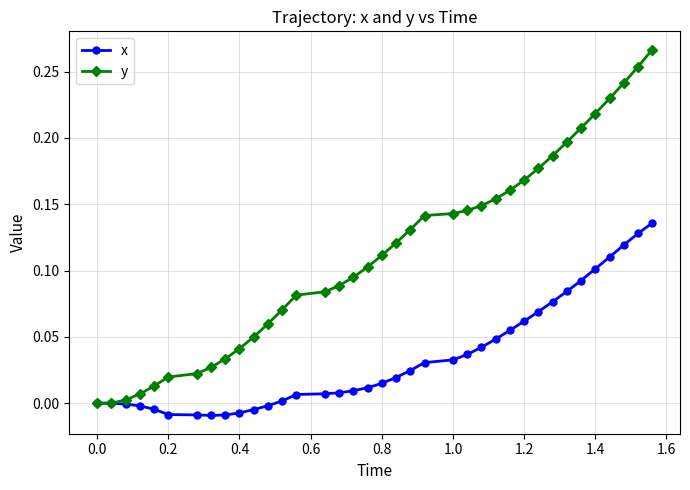

Which series has the largest total across all categories?

y